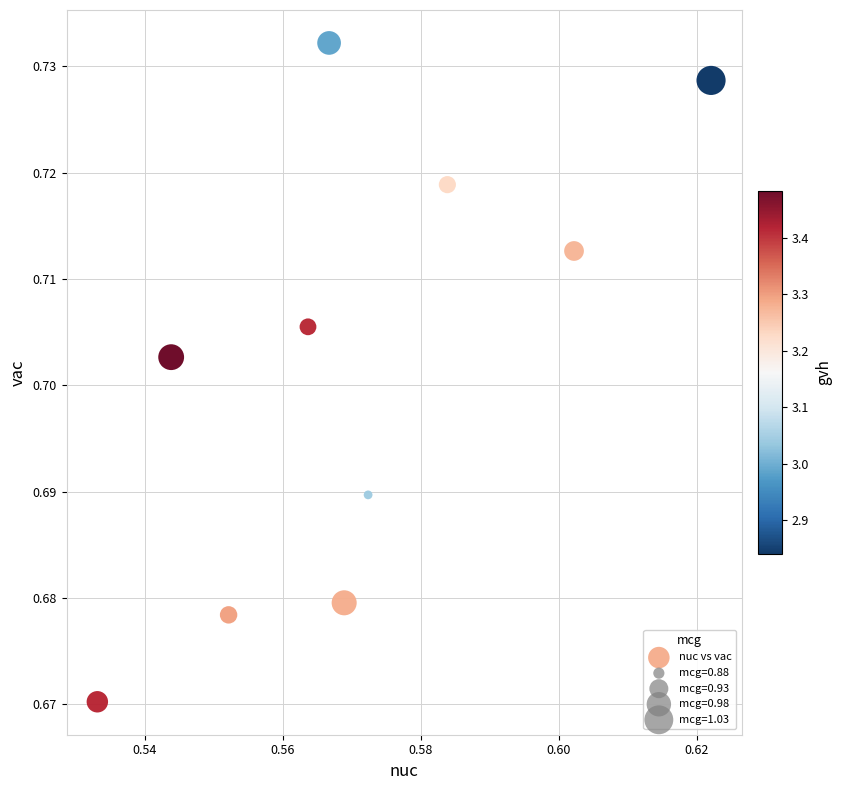

What is the average X value?

0.6